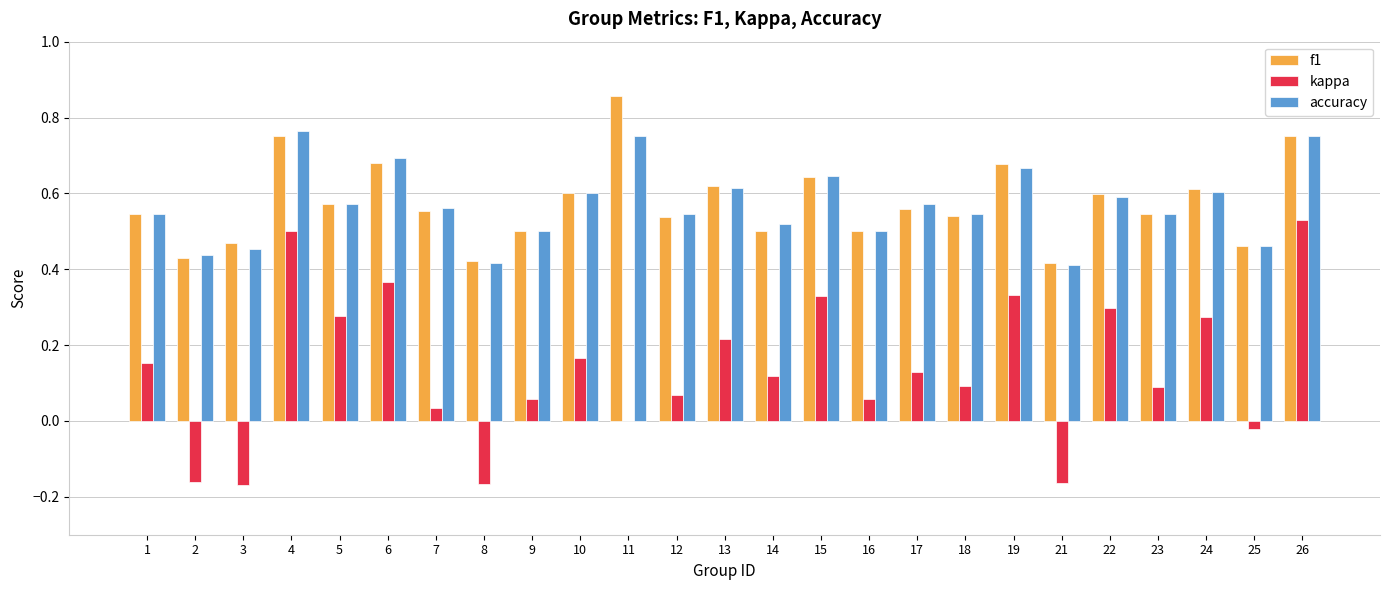

Does the chart contain stacked bars?

No